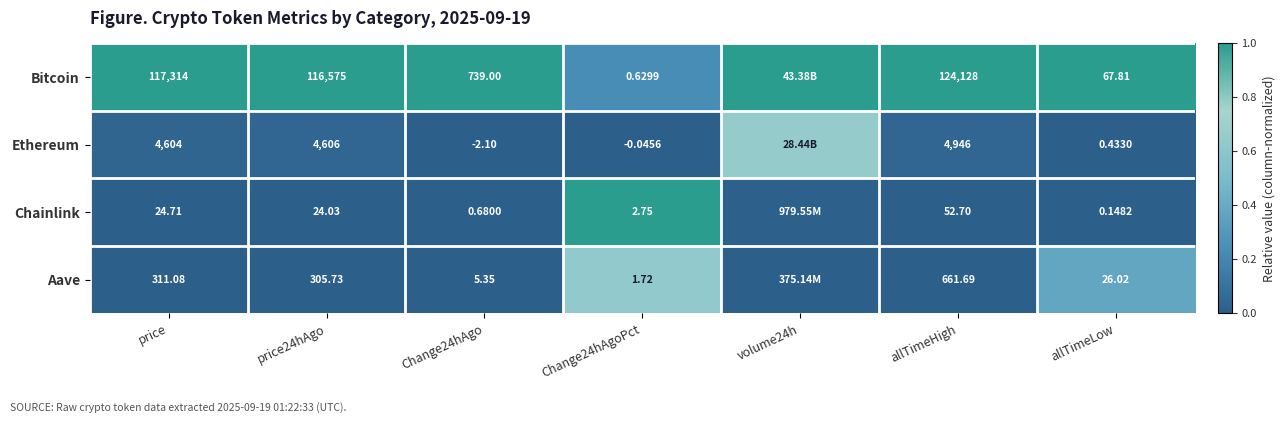

The value of Ethereum at Change24hAgoPct is 0.4. True or false?

False